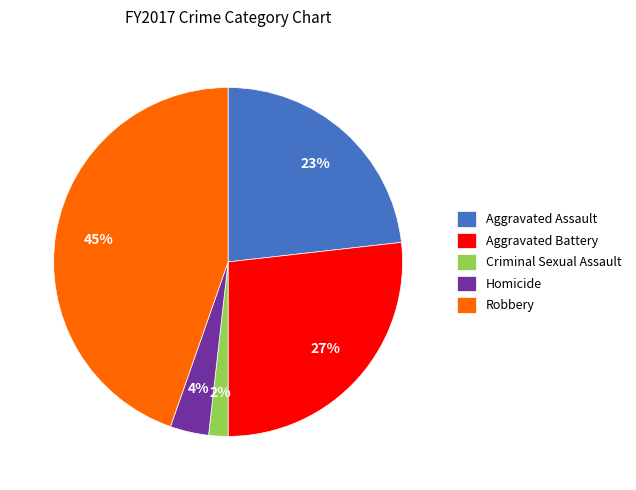

To the nearest percent, what is the difference between the Homicide and Criminal Sexual Assault slice percentages?

2%